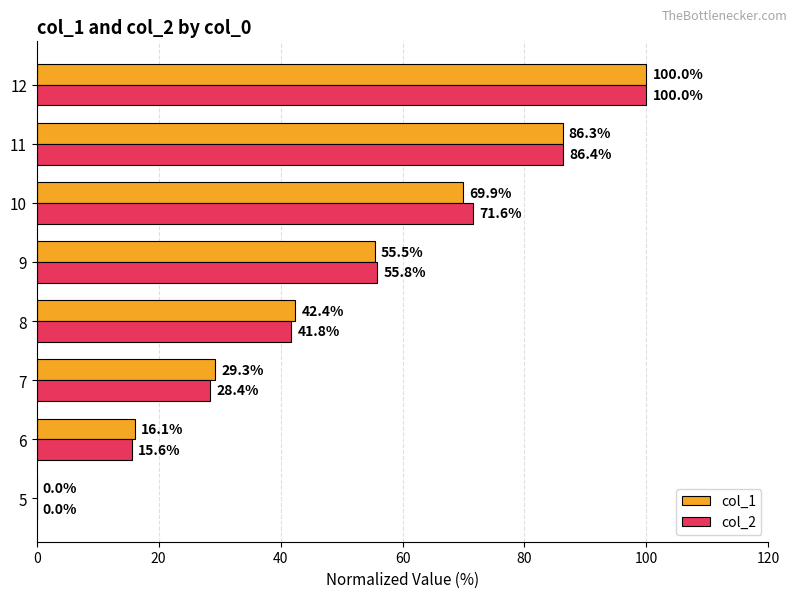

What is the sum of the col_2 values at 6 and 8?

57.4